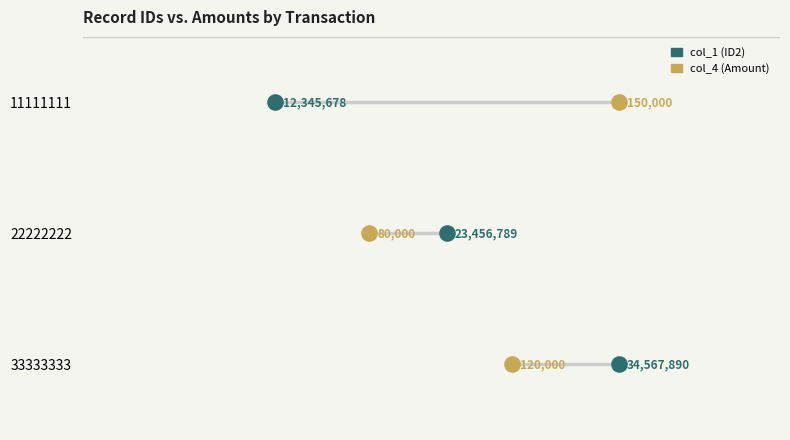

What are all the series names shown in the legend?

col_1 (ID2), col_4 (Amount)